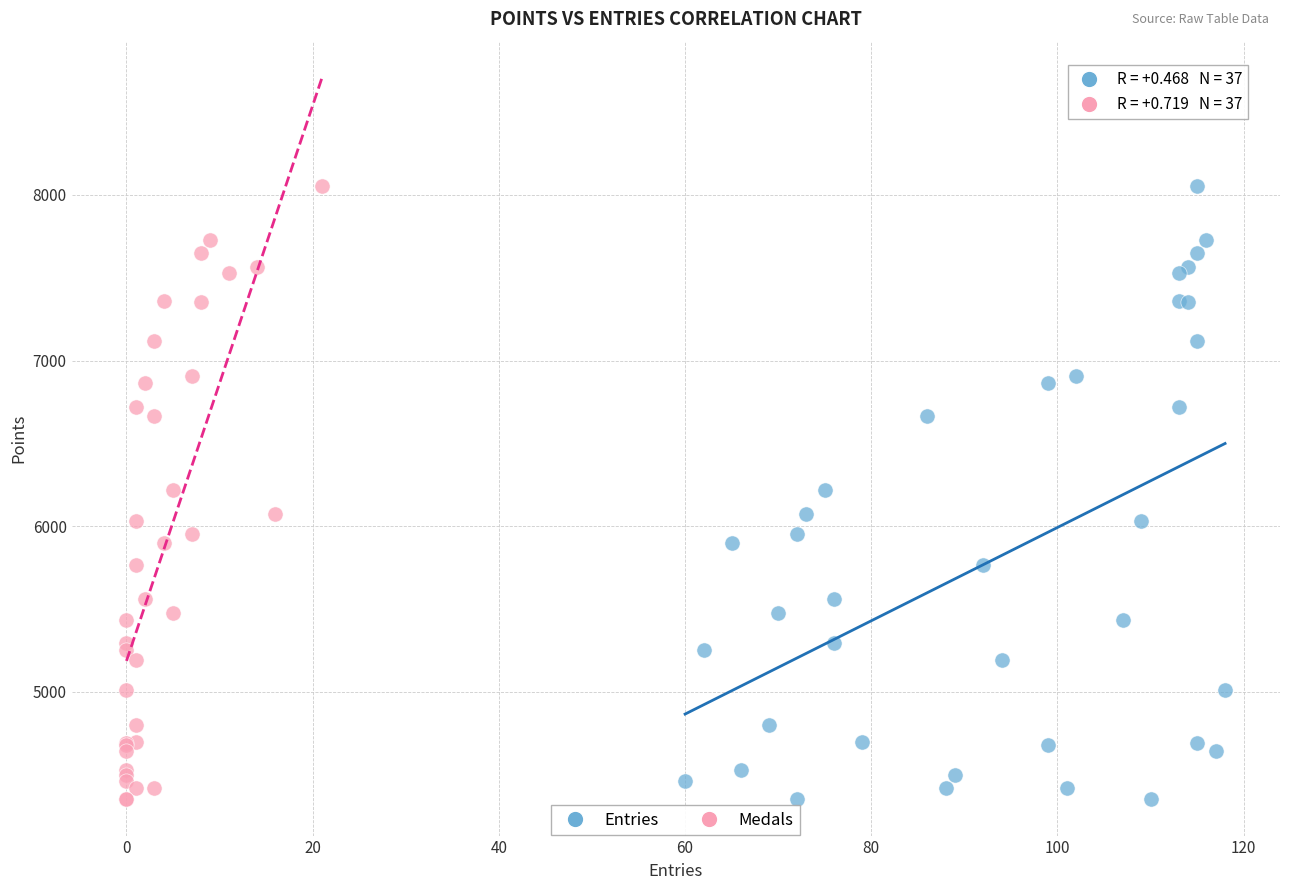

What are all the series names shown in the legend?

Entries, Medals